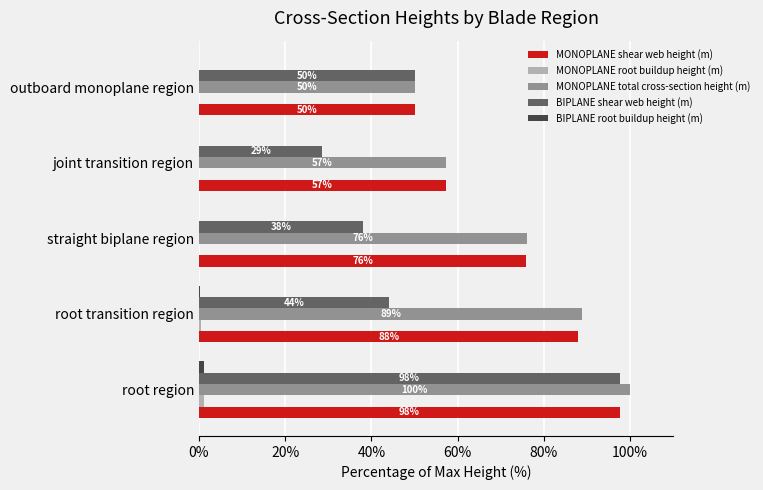

What value does the MONOPLANE shear web height (m) series have at outboard monoplane region?

50.0